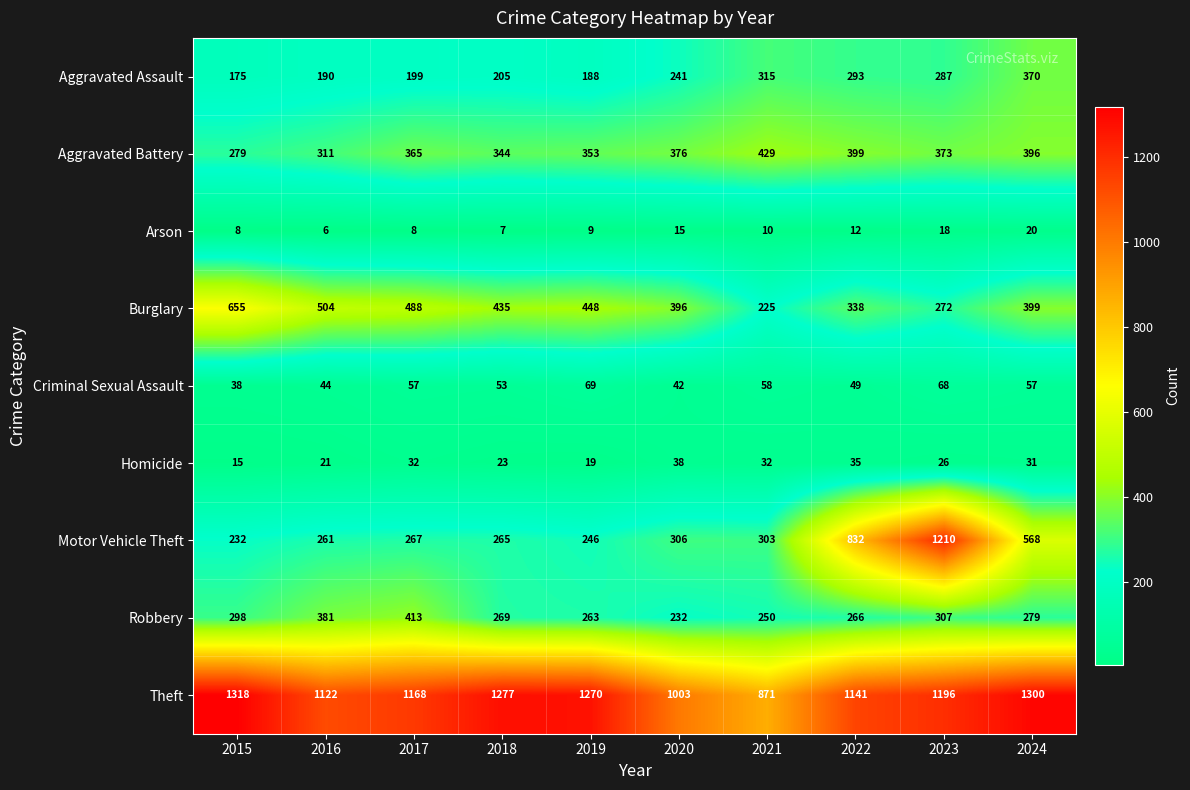

What is the total value across all series at 2023?

3757